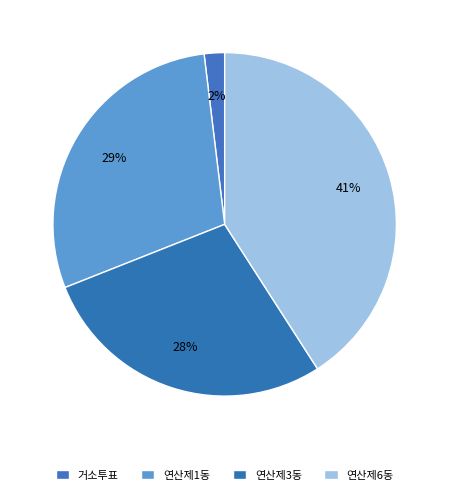

What is the change in value from 연산제3동 to 연산제6동?

+4585